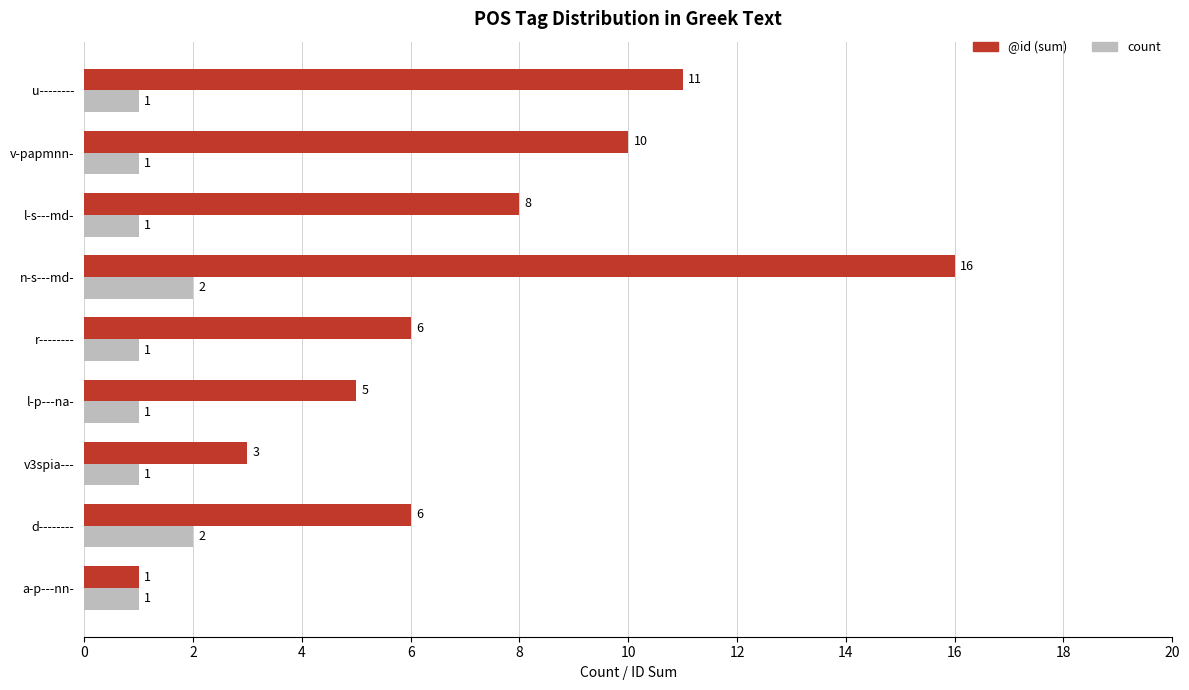

What is the difference between the @id (sum) values at r-------- and v3spia---?

3